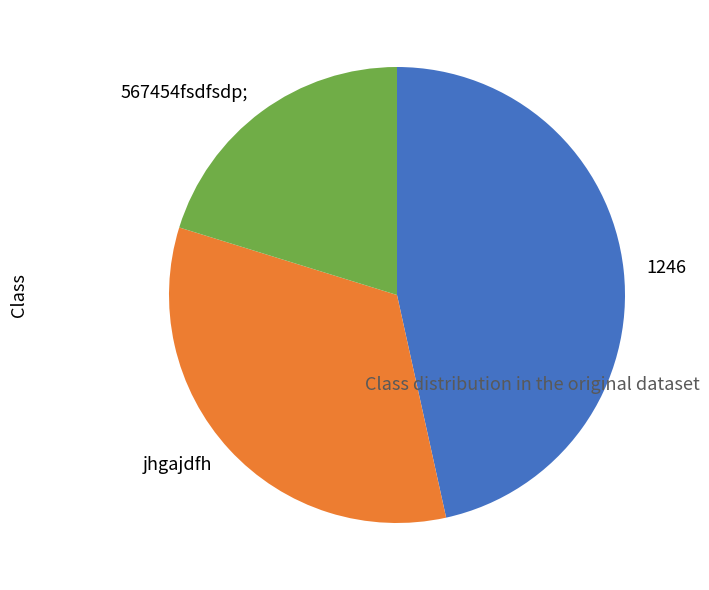

Which has a higher value, 567454fsdfsdp; or jhgajdfh?

jhgajdfh